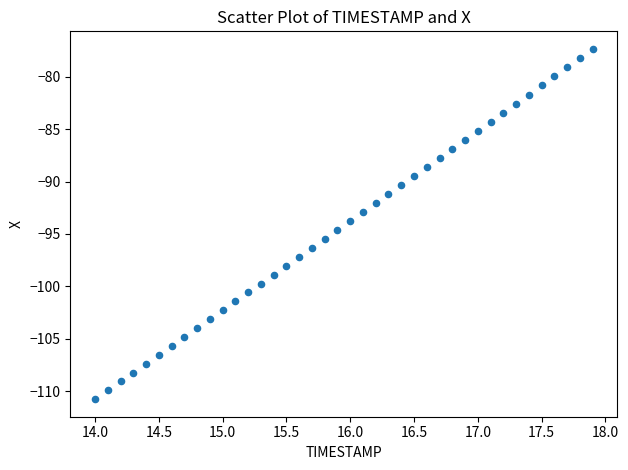

What is the range of X values (max minus min)?

3.9